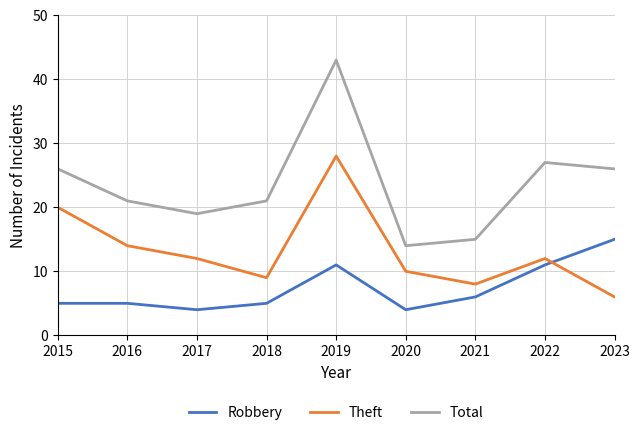

At which label does Robbery reach its peak?

2023